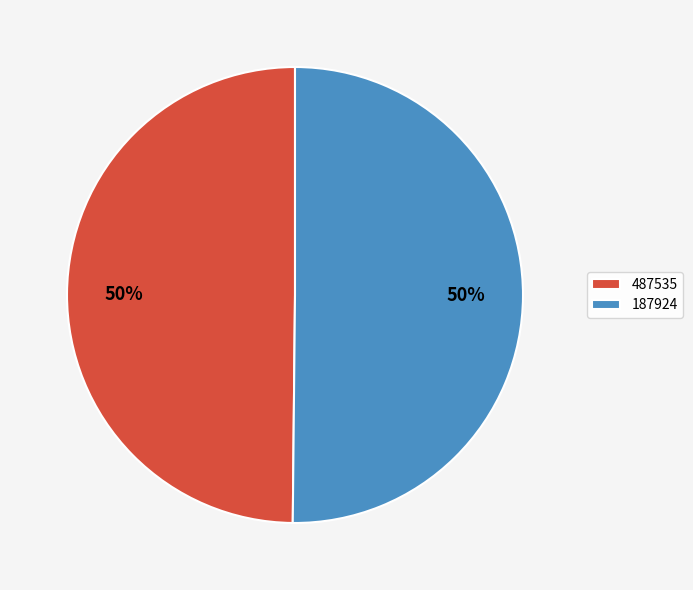

Combined, do 487535 and 187924 account for over 50%?

Yes